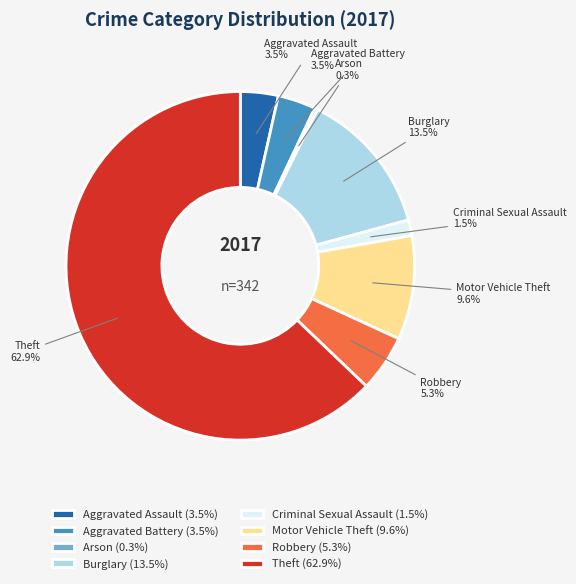

Which has a higher value, Criminal Sexual Assault (1.5%) or Arson (0.3%)?

Criminal Sexual Assault (1.5%)